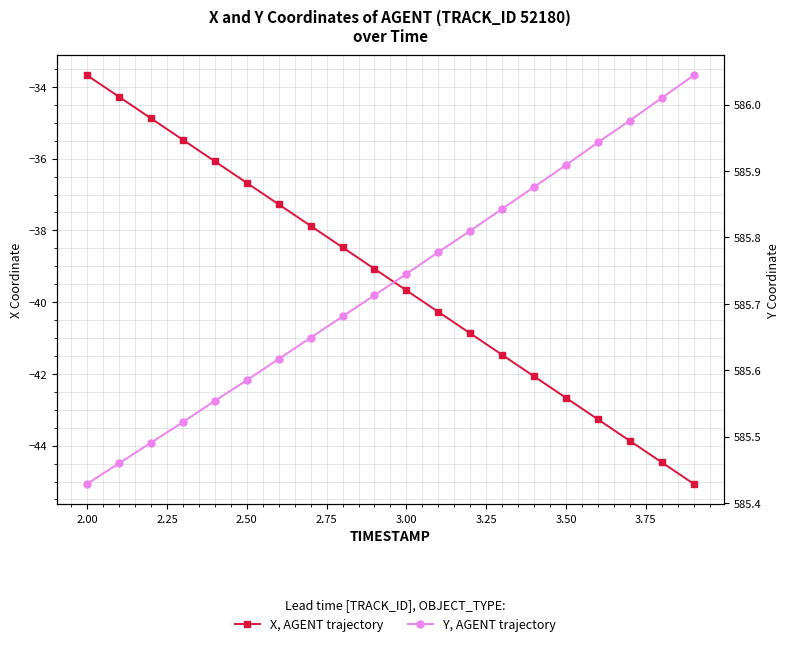

Is the value of Y, AGENT trajectory at 11 greater than the value of X, AGENT trajectory at 3.25?

Yes